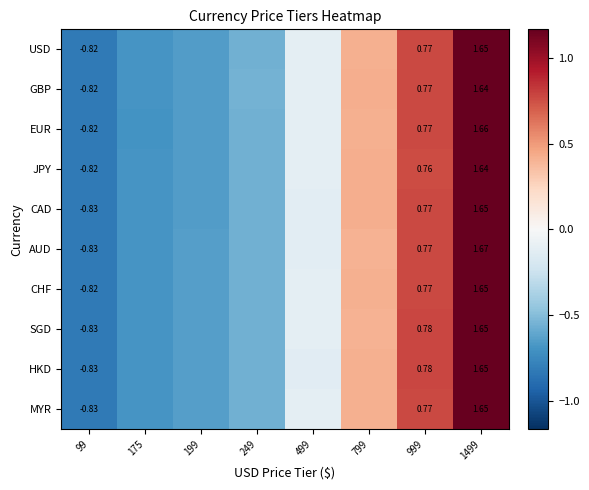

How many values in MYR are above zero?

3